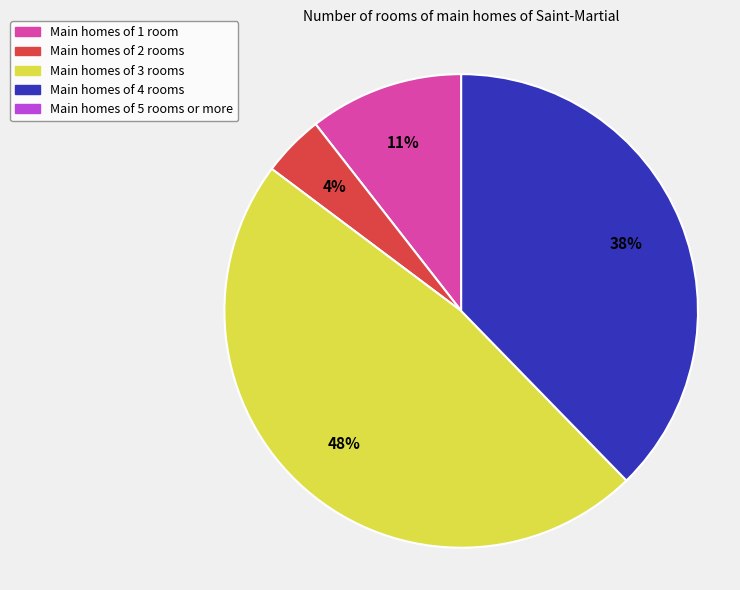

How many segments does this pie chart have?

4